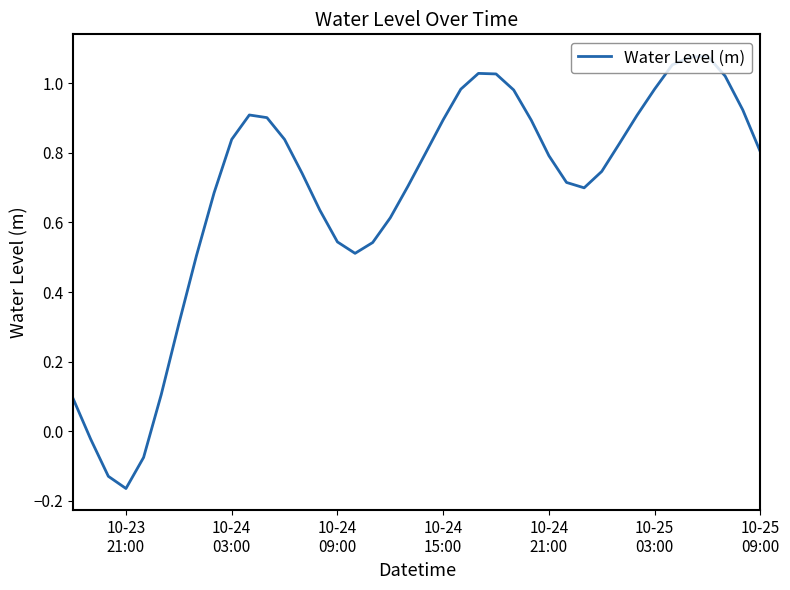

How many values exceed 0?

36